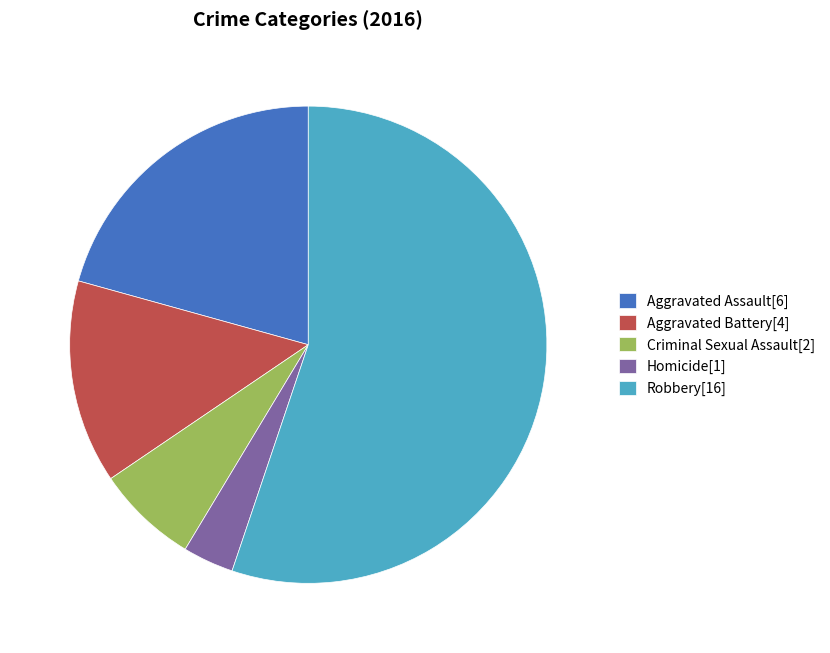

Combined, do Robbery[16] and Aggravated Battery[4] account for over 50%?

Yes